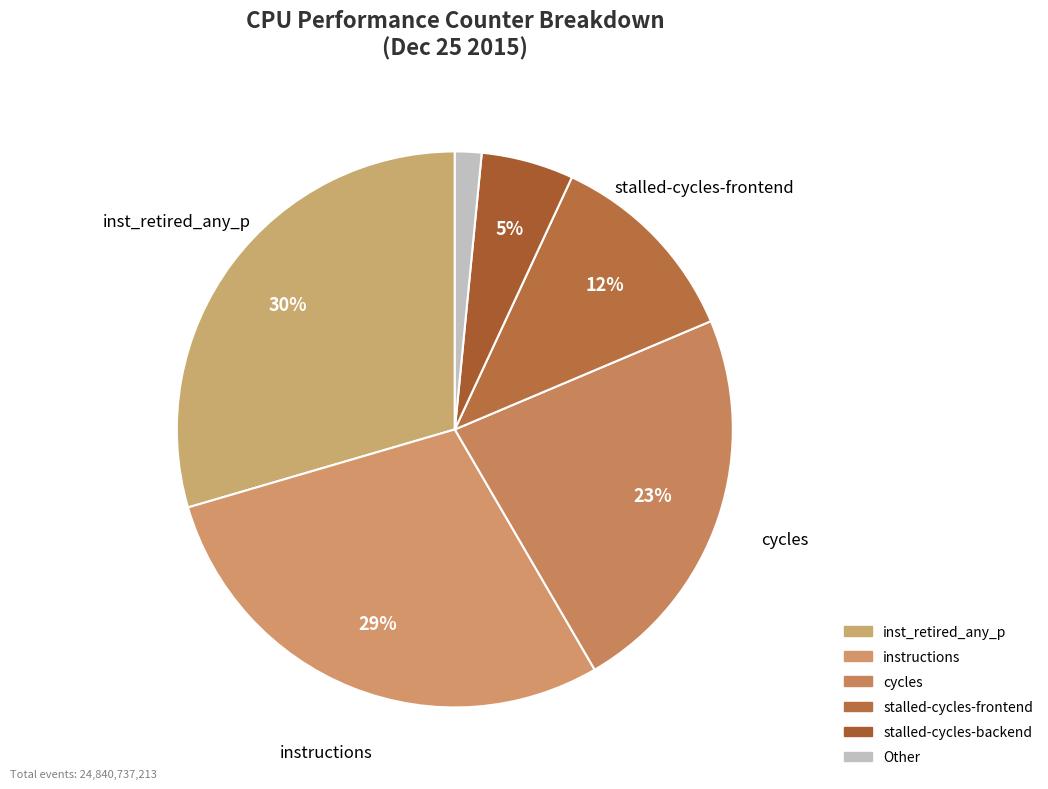

How many slices are in this pie chart?

6